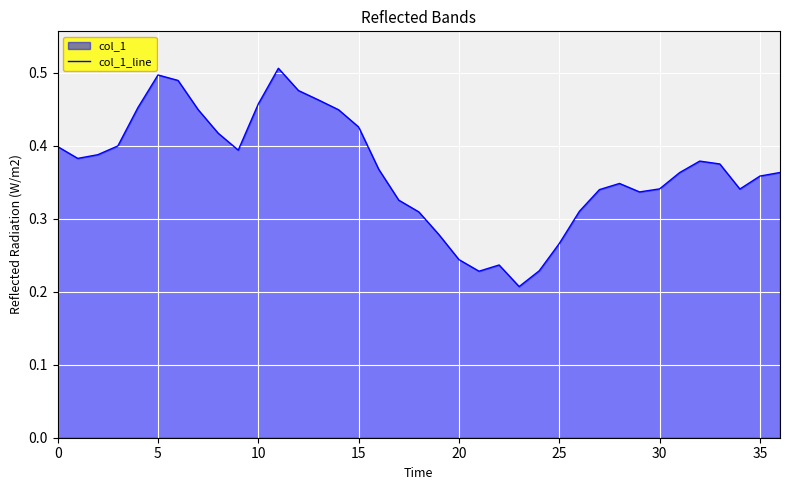

What is the minimum value shown in the chart?

0.2